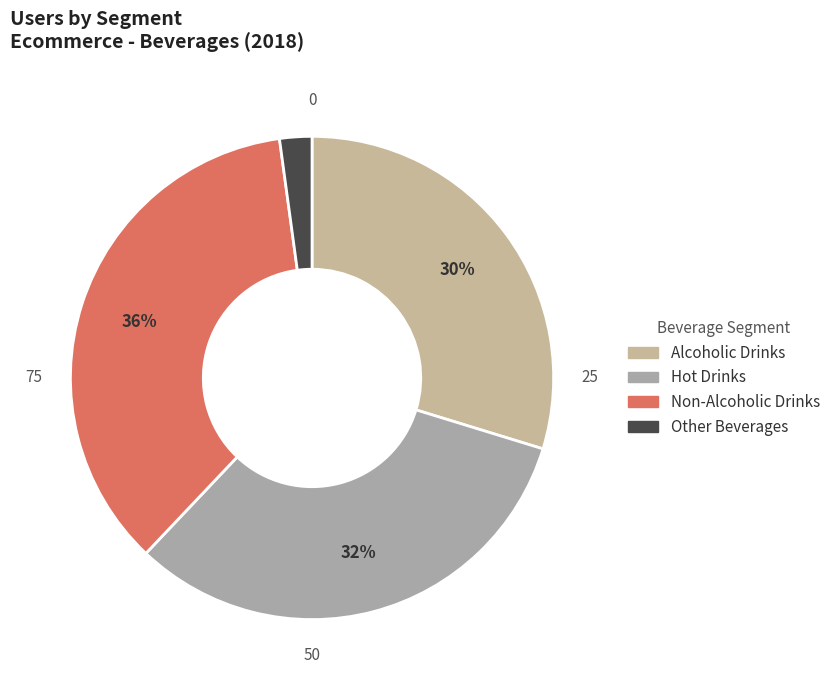

What is the smallest slice in the pie chart?

Other Beverages